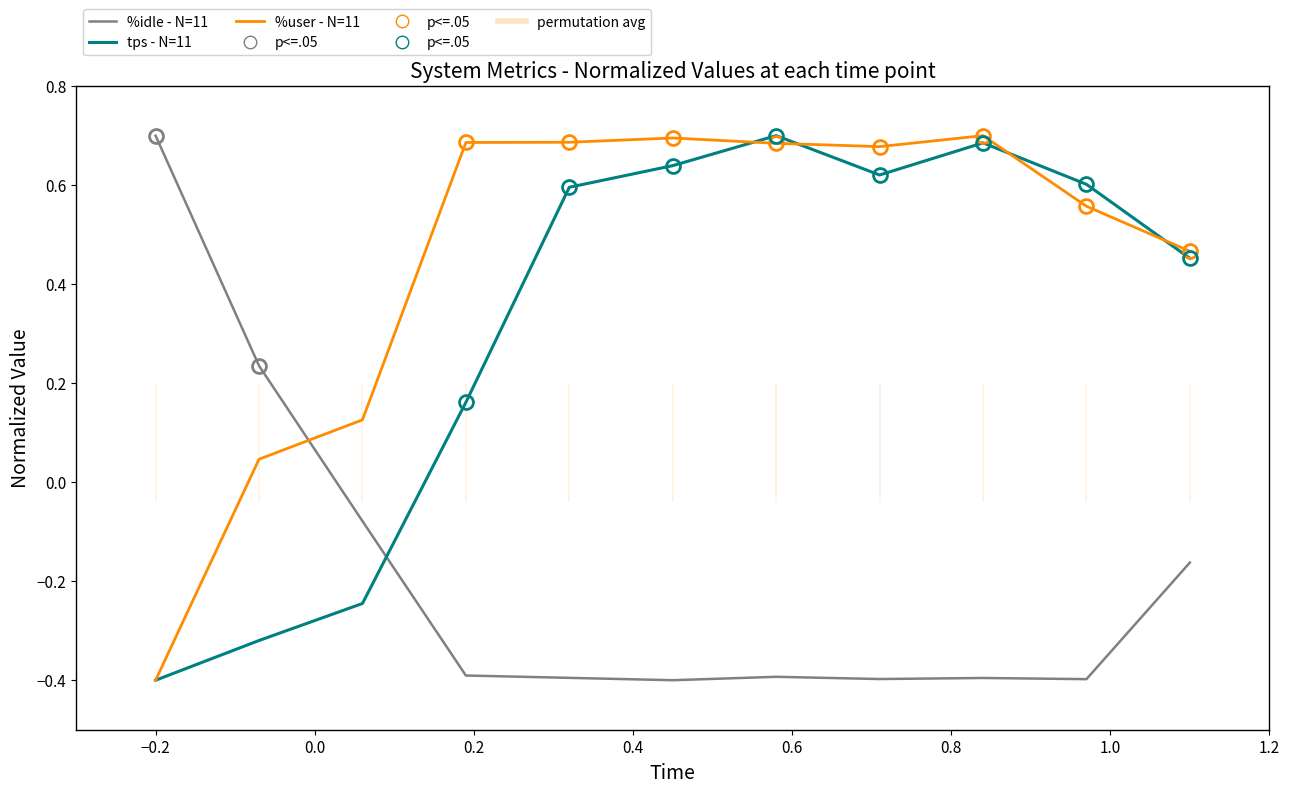

How many values in the %user (high) series exceed 0?

10